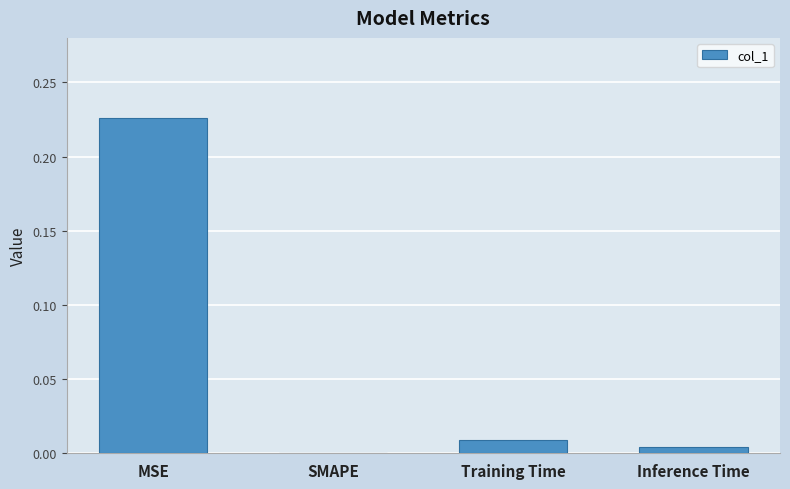

Between Training Time and MSE, which is larger?

MSE